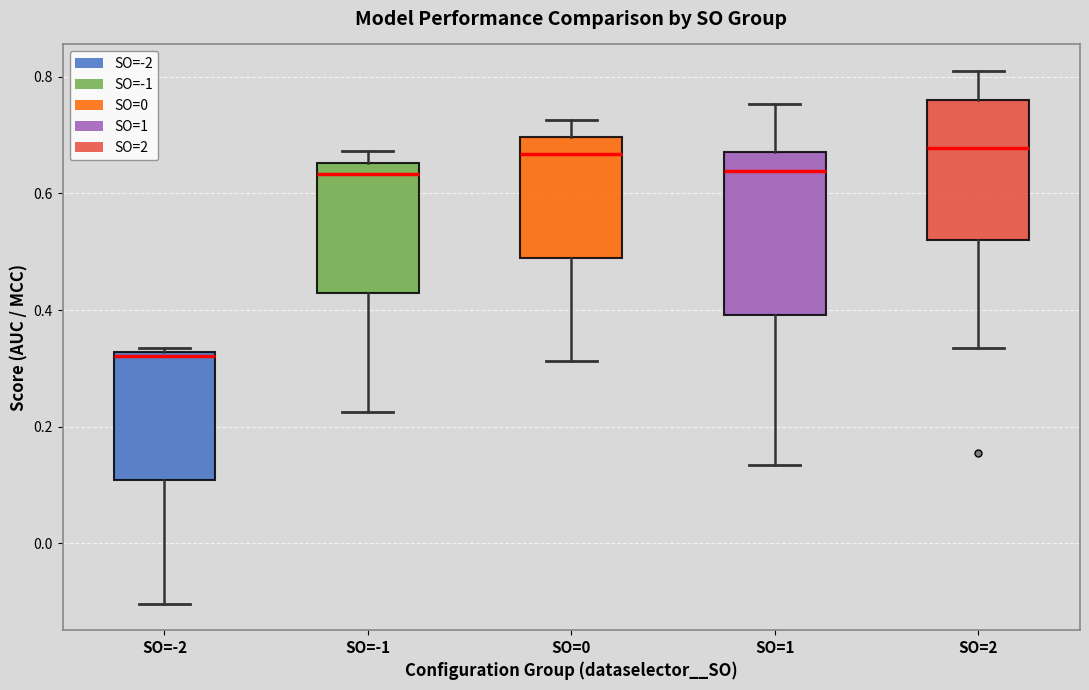

Reading left to right, transcribe this box plot: for each box, give where its median line is, the range the box spans, and where its two whiskers end, as read against the y-axis. The values are not printed on the chart, so give them approximately, as read against the axis.

SO=-2: median 0.32 (just below the box's upper edge), box 0.10 to 0.32, whiskers -0.10 to 0.34
SO=-1: median 0.64, box 0.42 to 0.66, whiskers 0.22 to 0.68
SO=0: median 0.66, box 0.50 to 0.70, whiskers 0.32 to 0.72
SO=1: median 0.64, box 0.40 to 0.68, whiskers 0.14 to 0.76
SO=2: median 0.68, box 0.52 to 0.76, whiskers 0.34 to 0.80